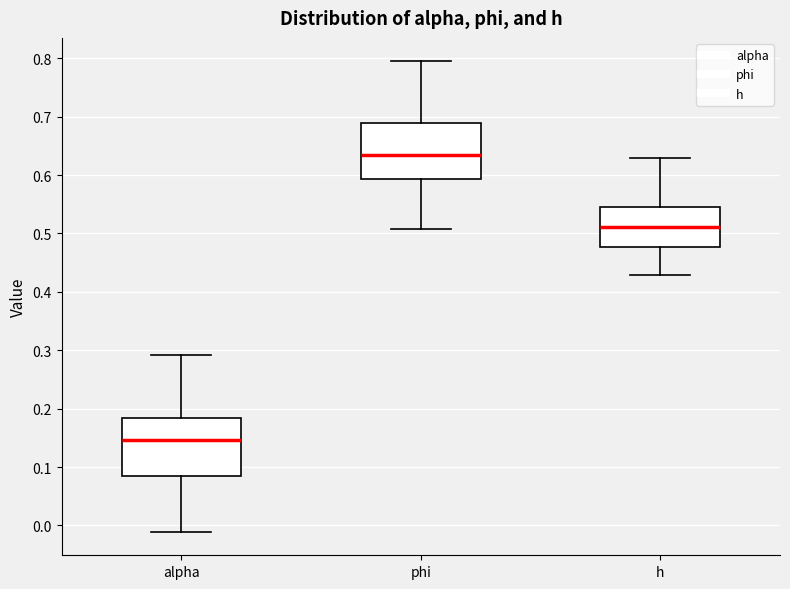

Which box has the lowest median line?

alpha